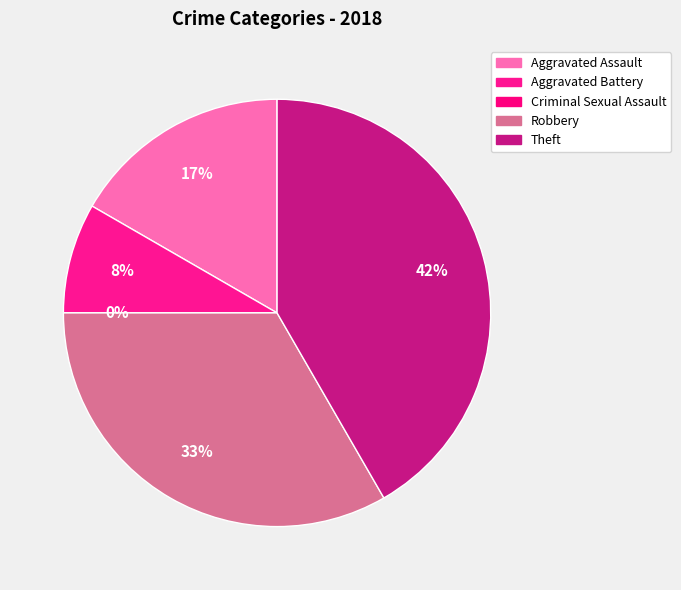

Which category has the smallest portion of the pie?

Criminal Sexual Assault